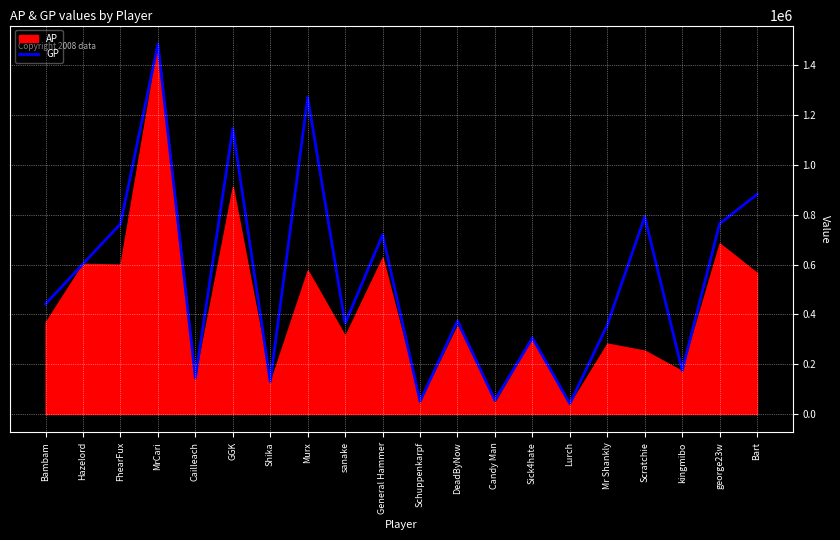

What is the minimum value for GP?

41346